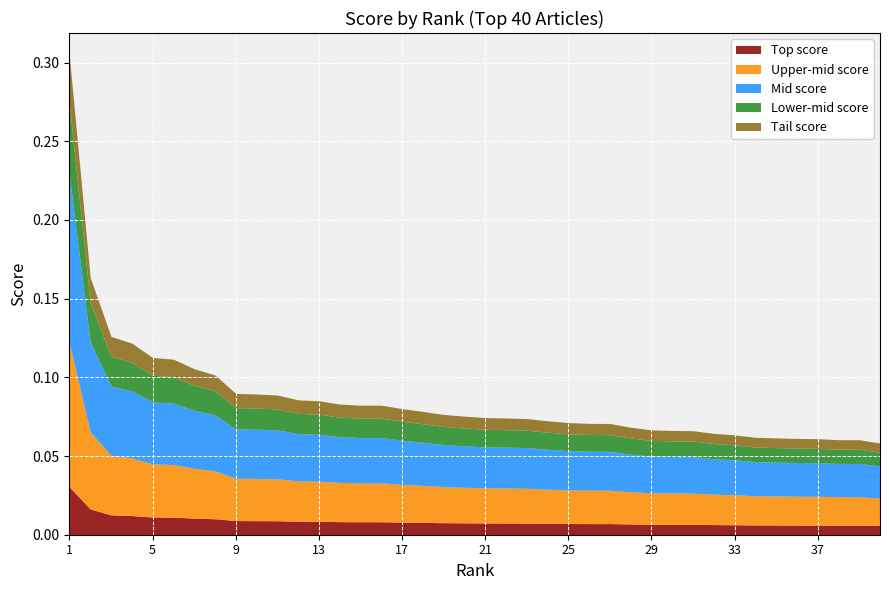

Rank the categories by value from lowest to highest.

40, 39, 38, 37, 36, 35, 34, 33, 32, 31, 30, 29, 28, 27, 26, 25, 24, 23, 22, 21, 20, 19, 18, 17, 16, 15, 14, 13, 12, 11, 10, 9, 8, 7, 6, 5, 4, 3, 2, 1